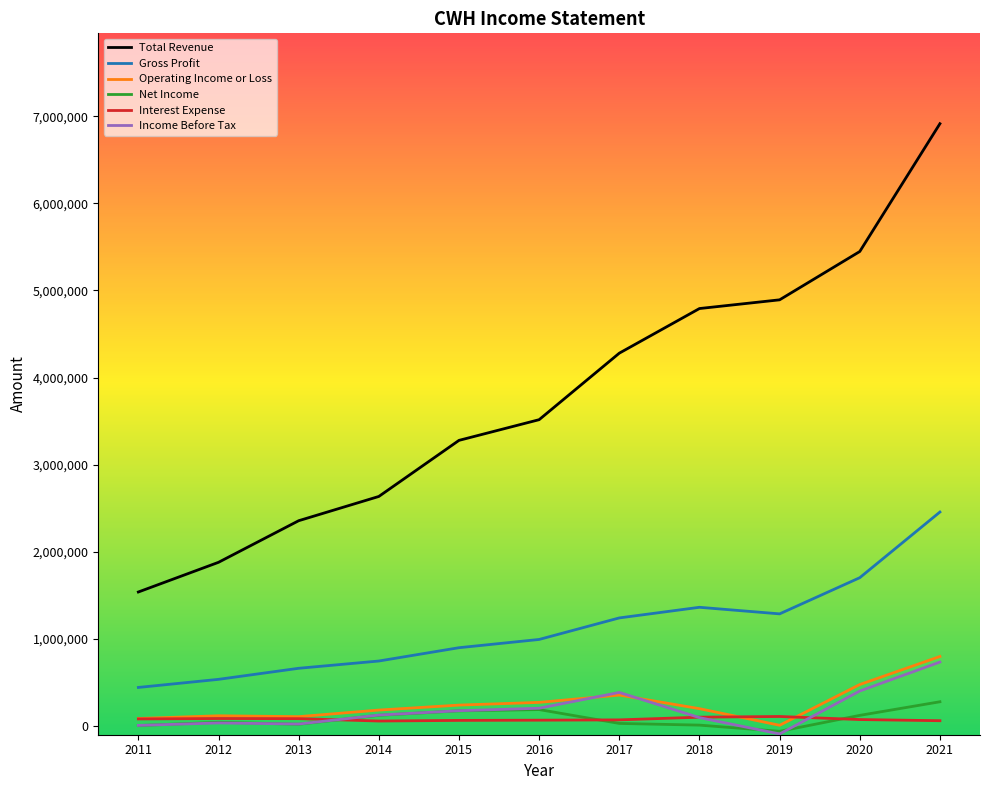

At how many categories does at least one series exceed 2434568?

8